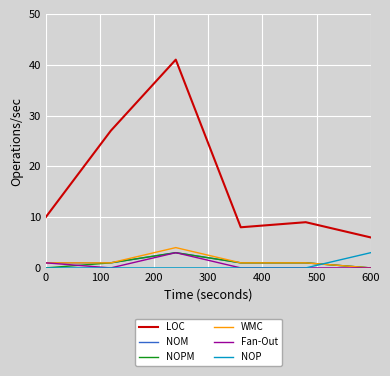

Which series has the widest spread of values?

LOC